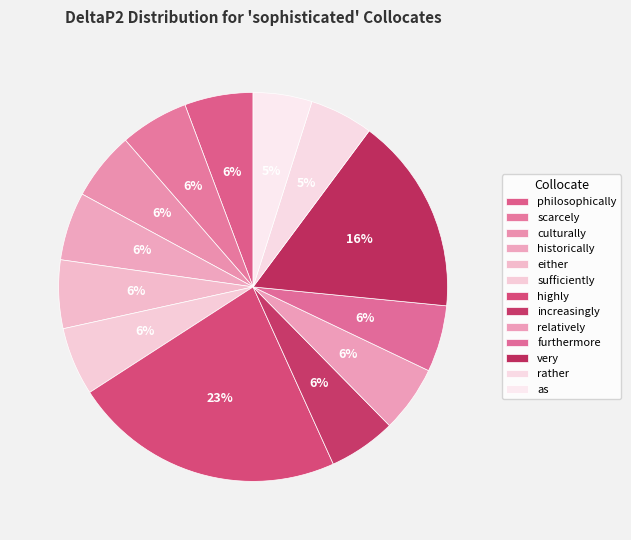

The historically slice represents 1% of the pie. True or false?

False